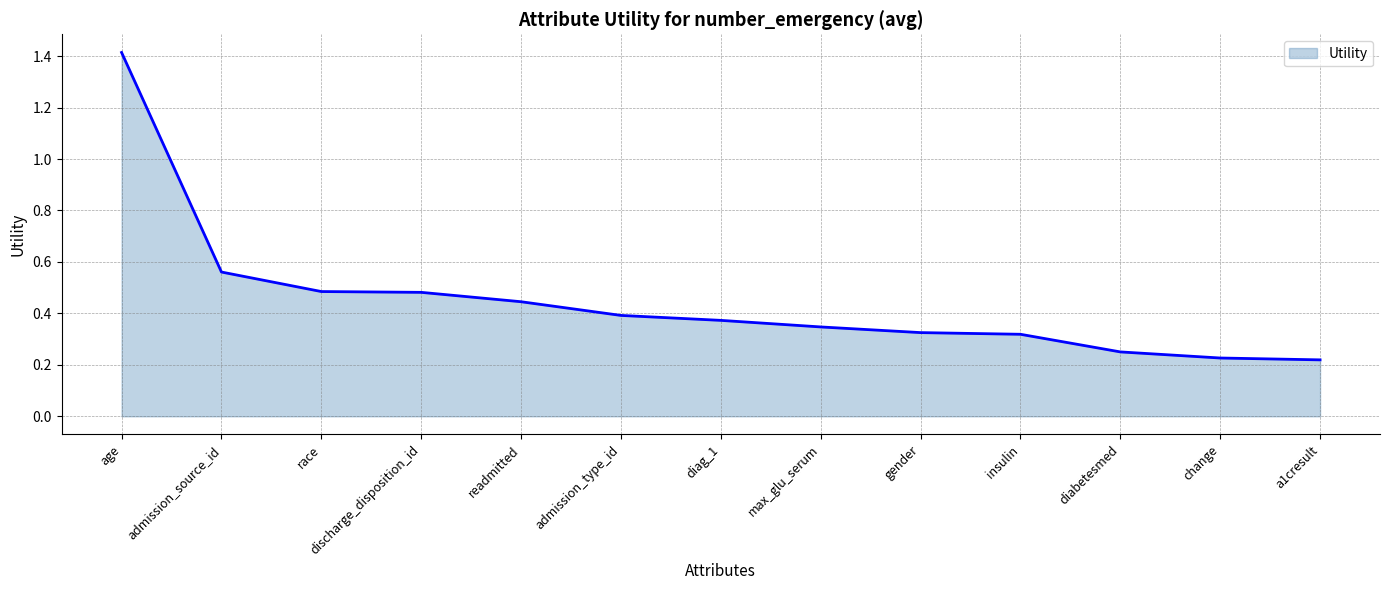

The value at a1cresult is 0.3. True or false?

False